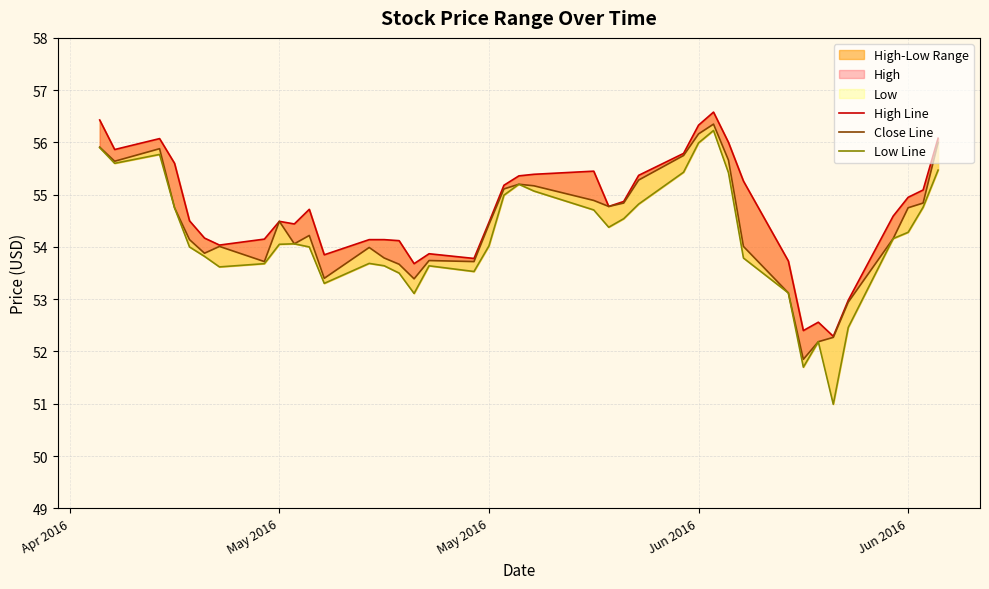

True or false: Low Line and High Line cross at least once.

False